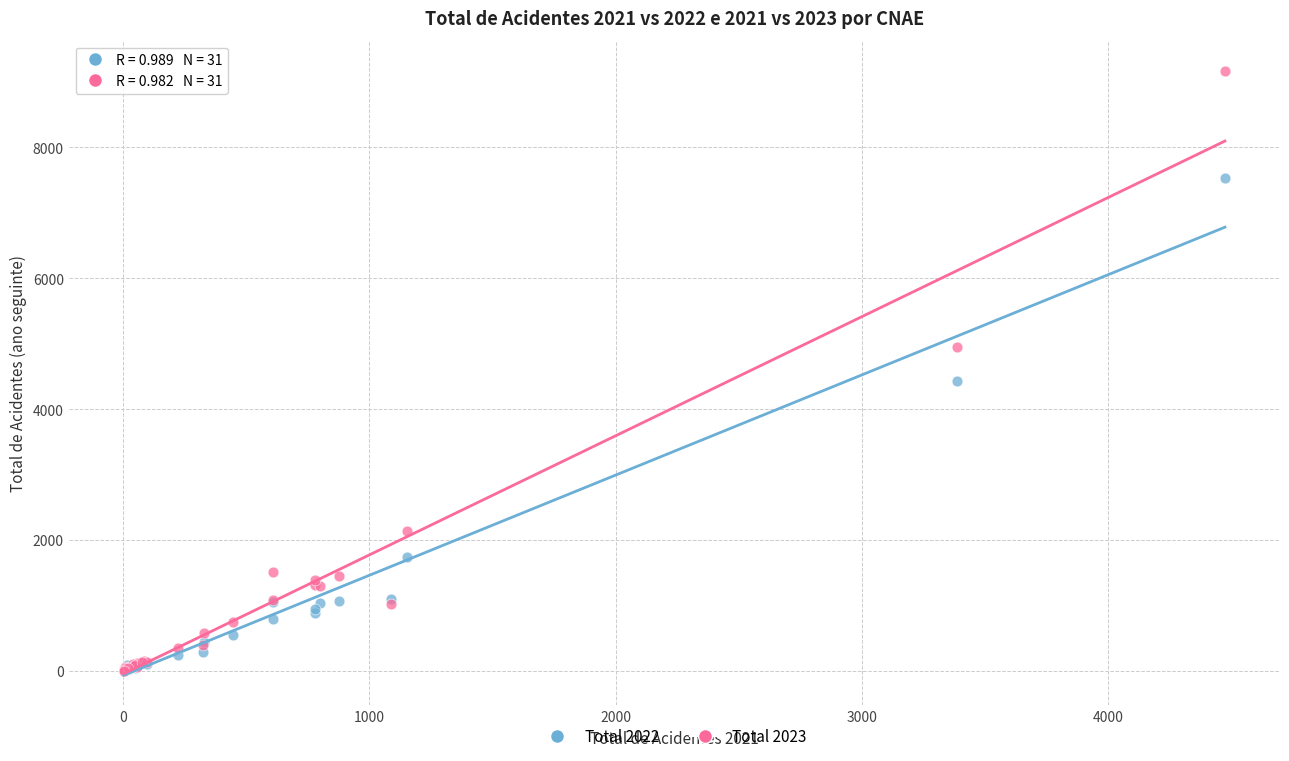

Across all series, what Y value is closest to 4584?

4434